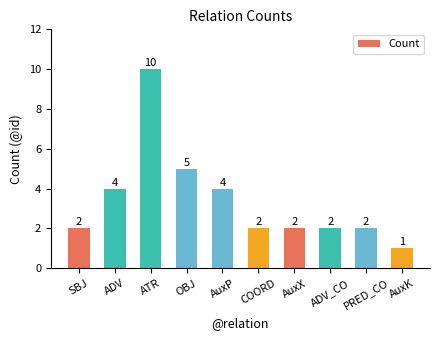

At which label is the value closest to 5?

OBJ